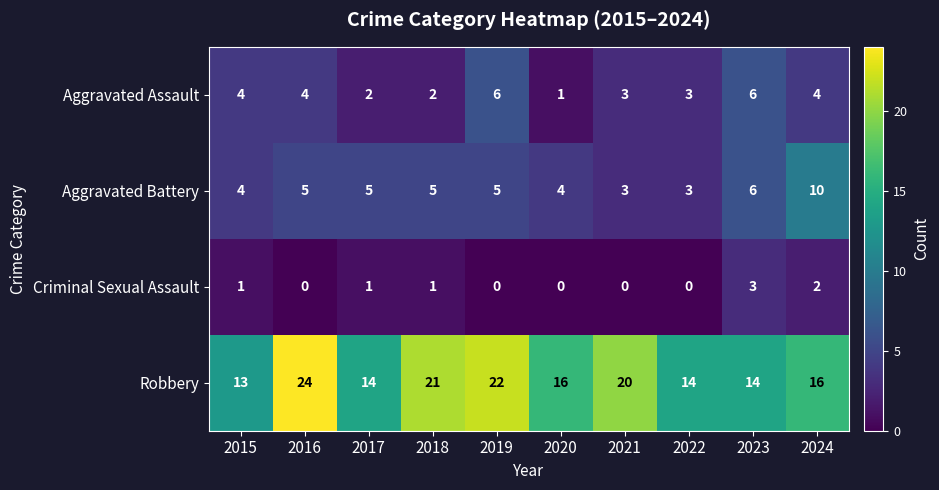

How many Criminal Sexual Assault values are between 0 and 1?

8